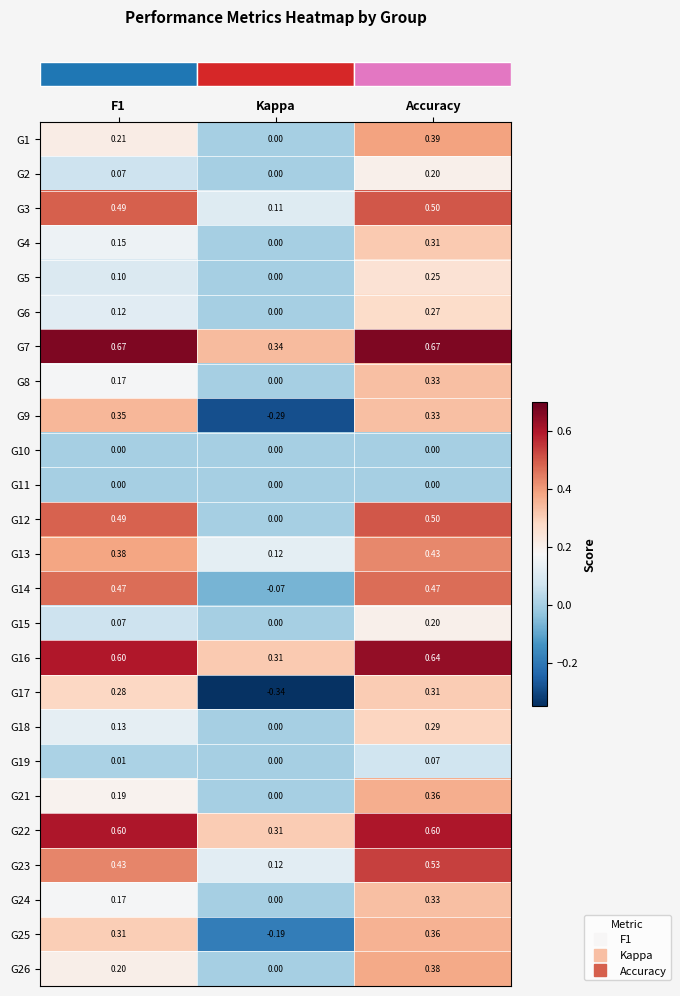

Which series has the largest total across all categories?

G7